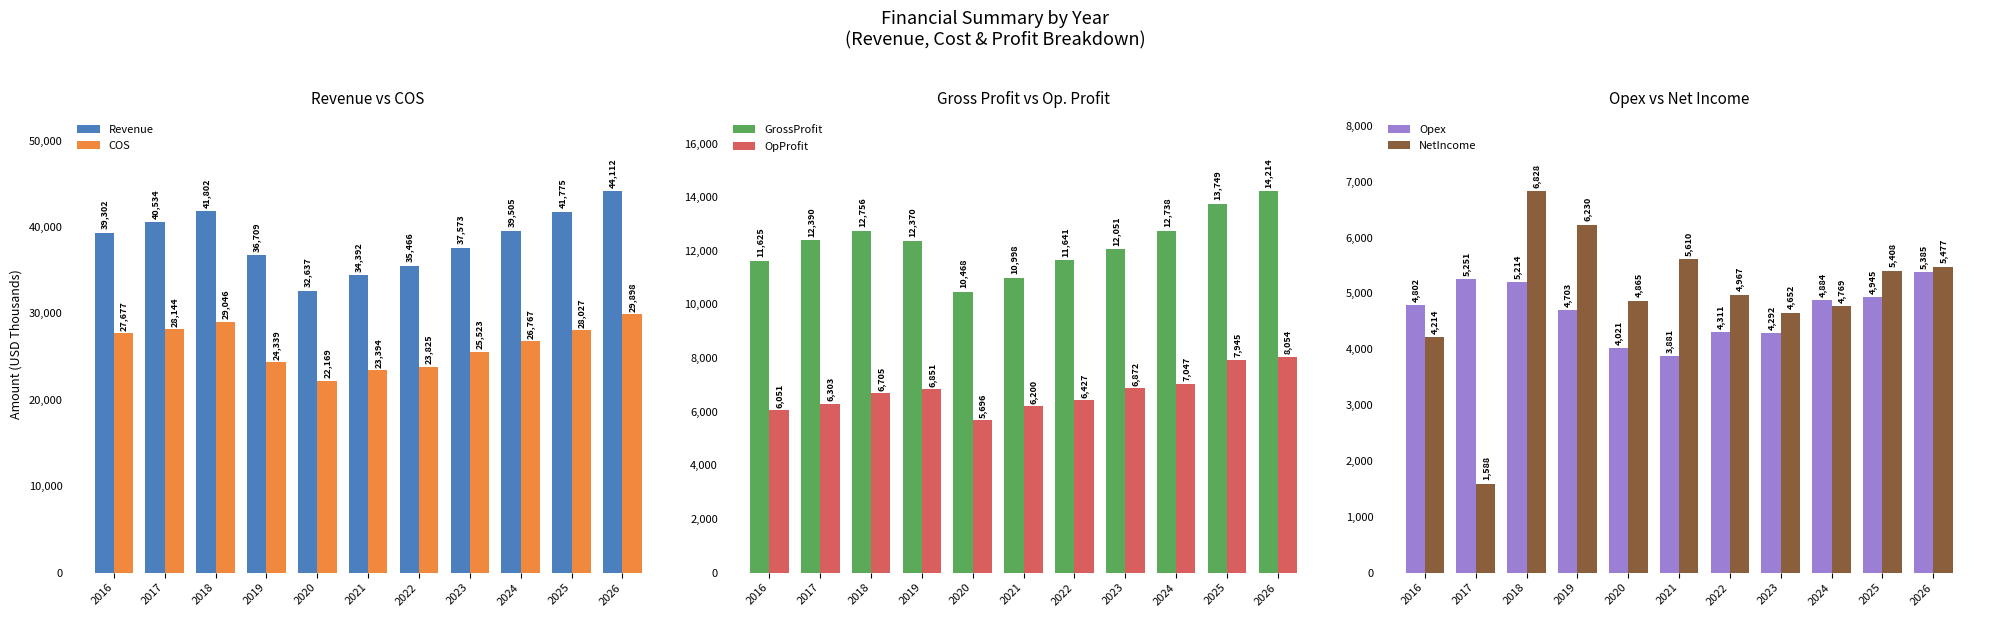

What are all the series names shown in the legend?

Revenue, COS, GrossProfit, OpProfit, Opex, NetIncome